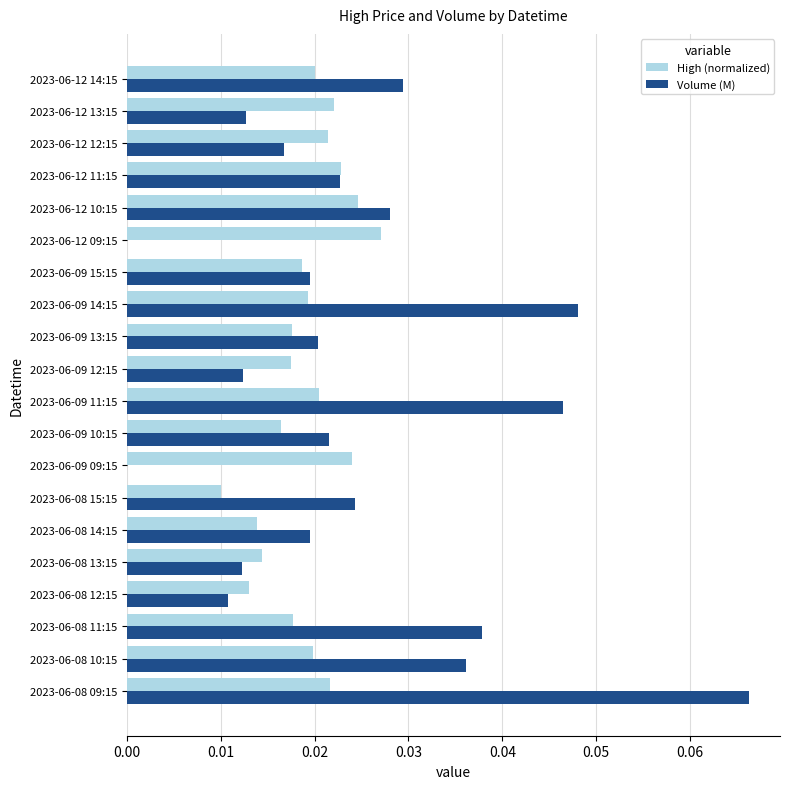

Which series has the largest total across all categories?

Volume (M)